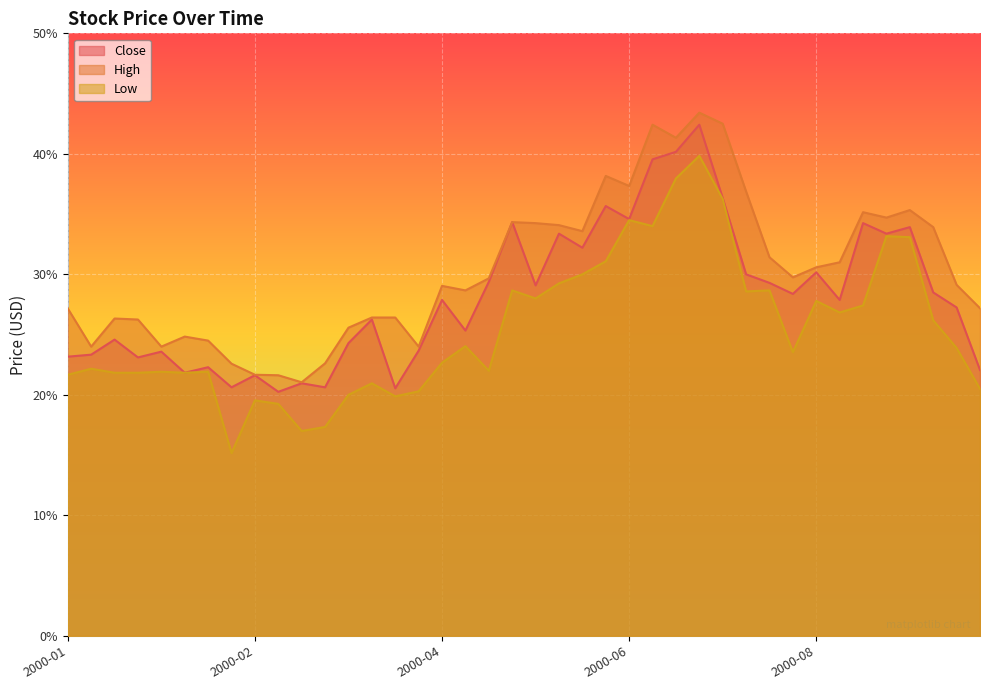

What is the minimum value for Low?

15.2